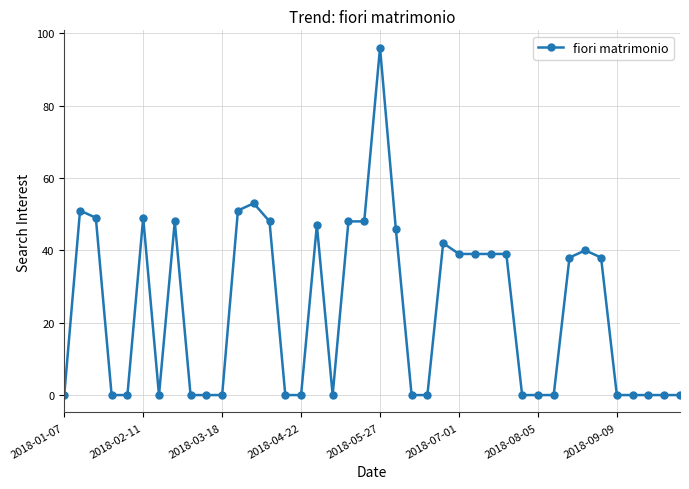

What is the value of the 8th point from the left?

48